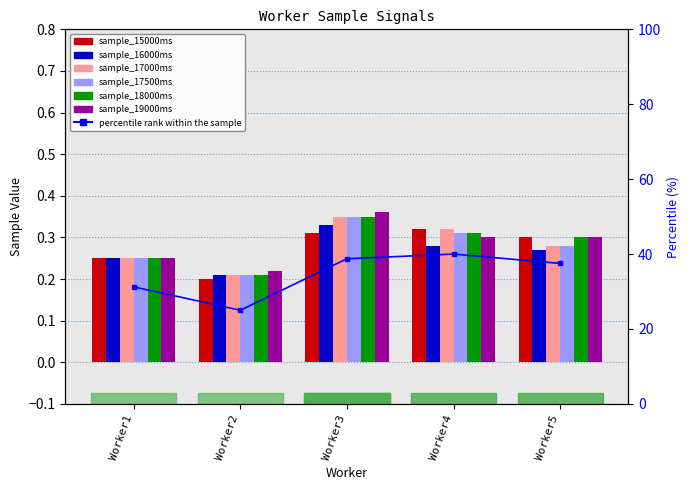

List the series in order of their peak value, highest first.

sample_19000ms, sample_17000ms, sample_17500ms, sample_18000ms, sample_16000ms, sample_15000ms